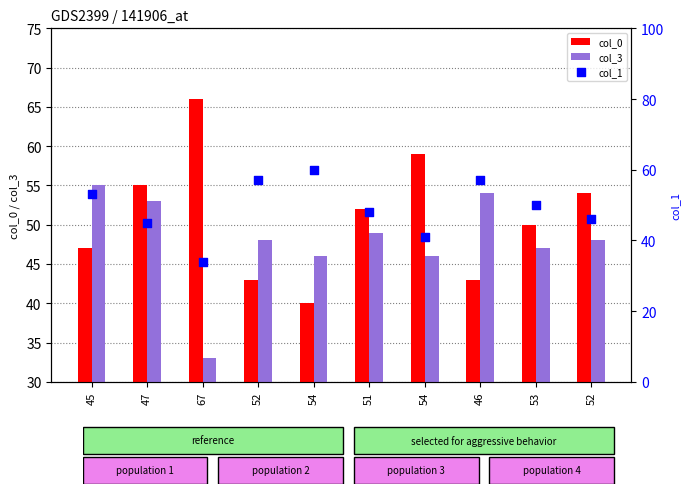

Which series contains the lowest Y value?

col_3